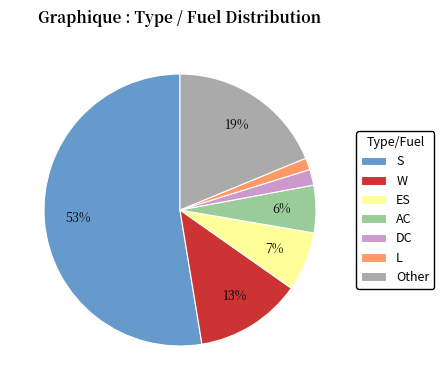

How many segments does this pie chart have?

7